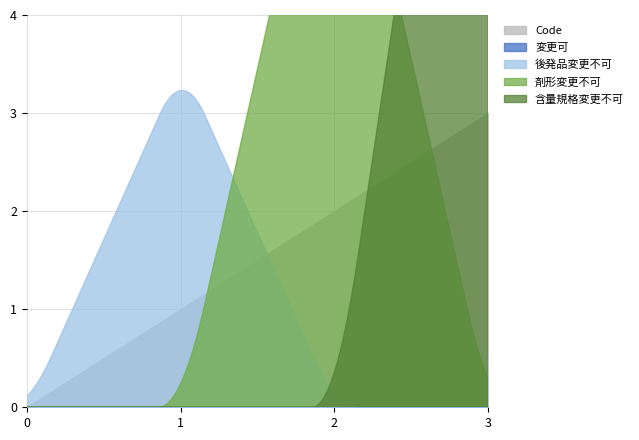

Where is the data nearest to the value 1?

後発品変更不可